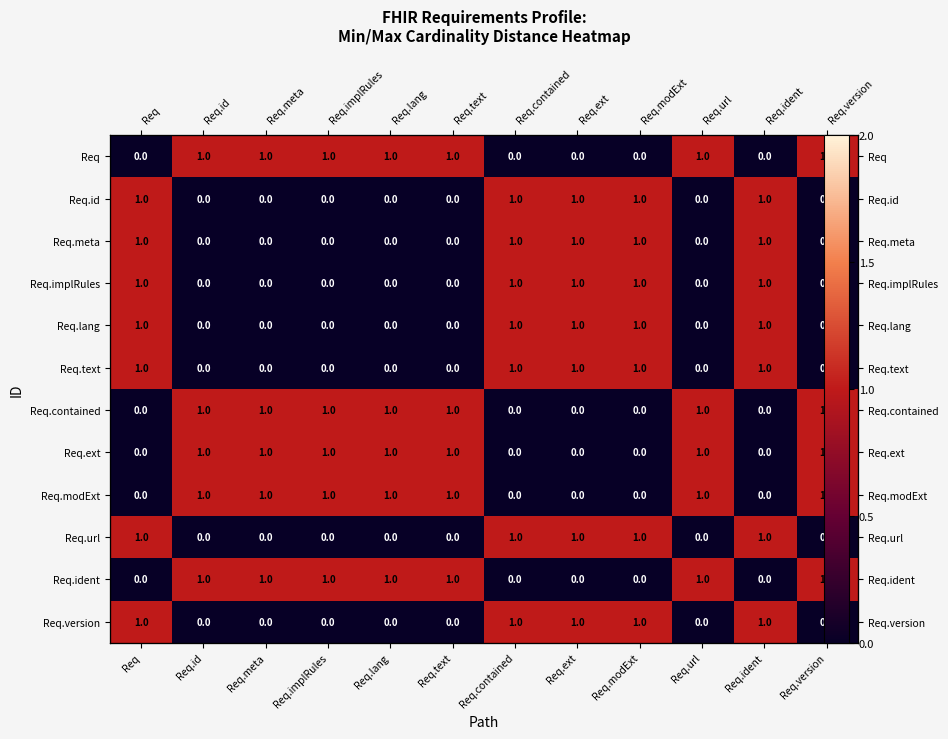

Rank the categories by Req.contained value from lowest to highest.

Req, Req.contained, Req.ext, Req.modExt, Req.ident, Req.id, Req.meta, Req.implRules, Req.lang, Req.text, Req.url, Req.version